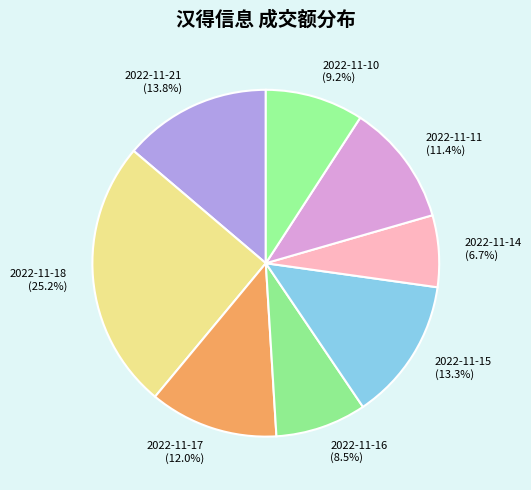

Is 2022-11-15 the majority of the pie?

No